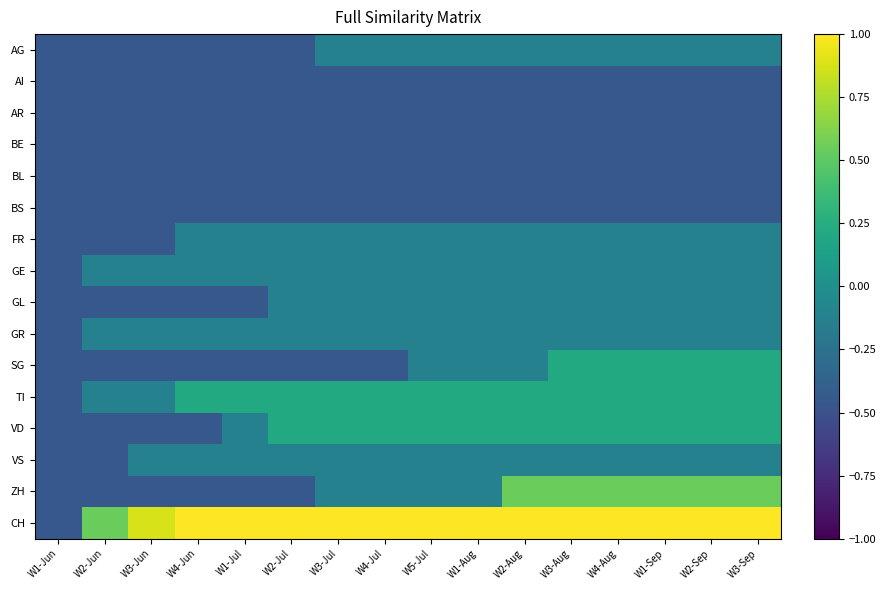

Rank the series at W2-Jun from lowest to highest value.

AG, AI, AR, BE, BL, BS, FR, GL, SG, VD, VS, ZH, GE, GR, TI, CH